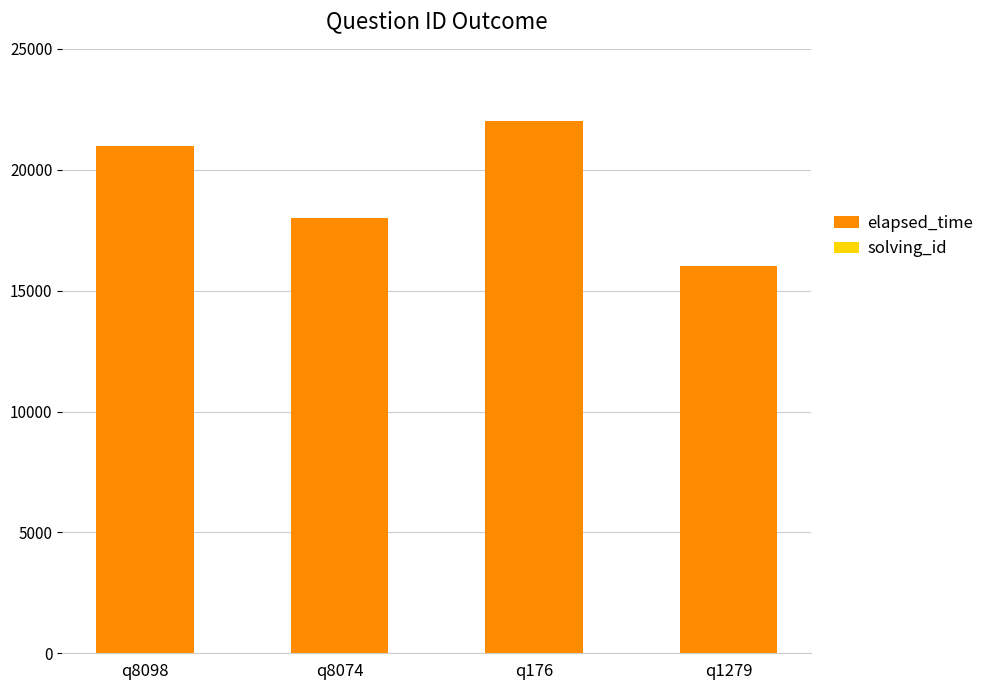

What is the sum of all elapsed_time values?

77000